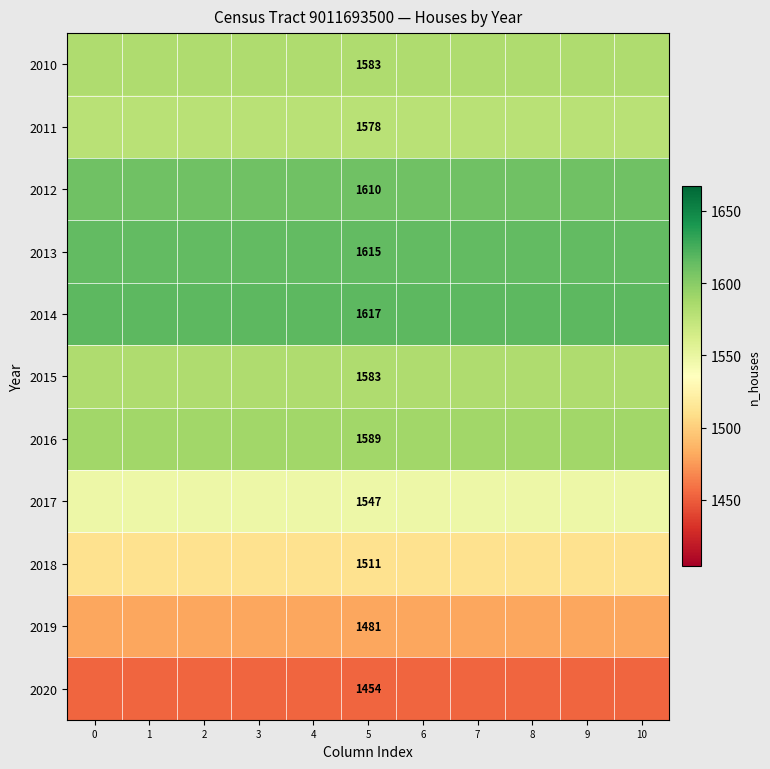

What is the sum of the 2019 values at 4 and 0?

2962